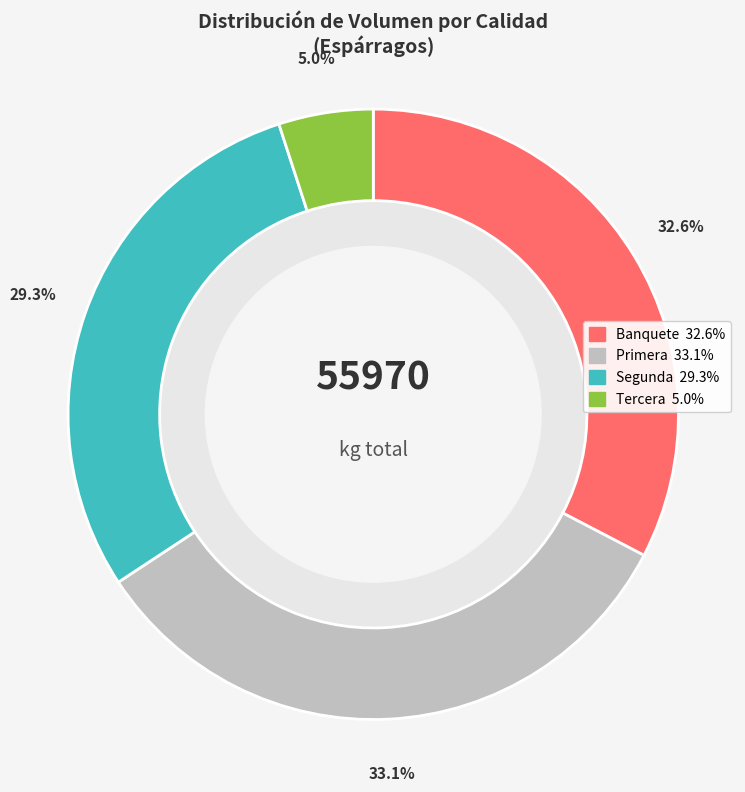

Count the number of slices in the pie.

4